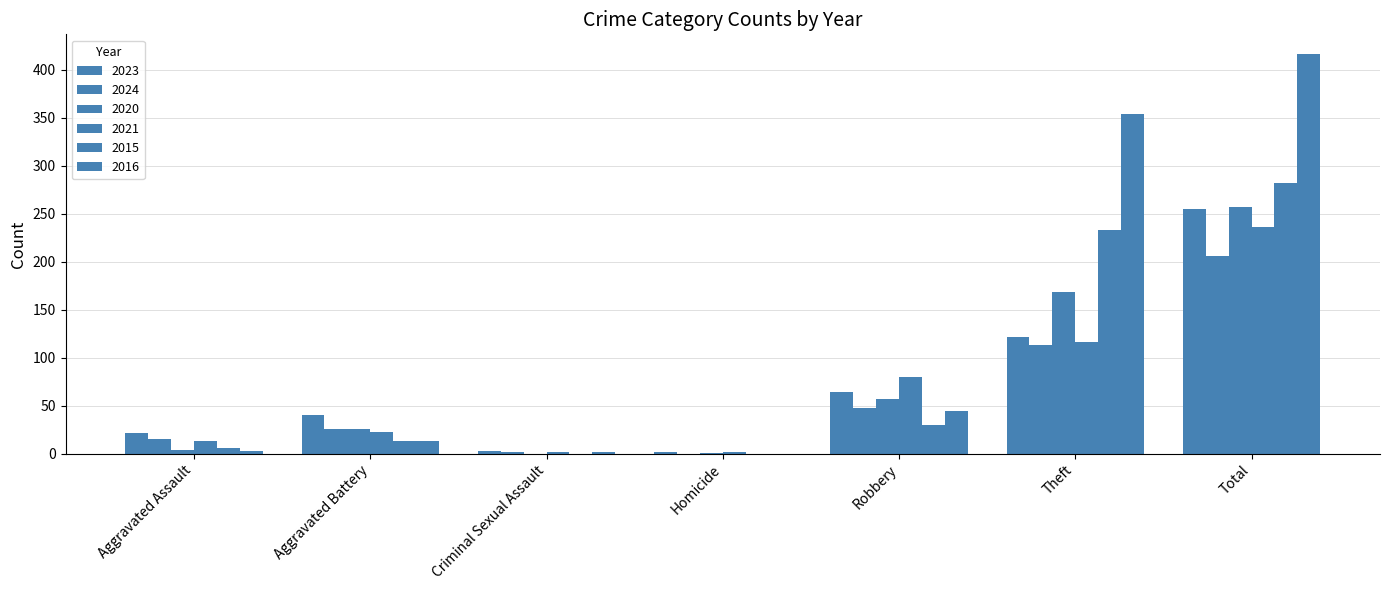

Reading left to right, list all the values displayed in this chart.

2023: 22	40	3	2	64	122	255
2024: 15	26	2	0	48	113	206
2020: 4	26	0	1	57	168	257
2021: 13	23	2	2	80	116	236
2015: 6	13	0	0	30	233	282
2016: 3	13	2	0	44	354	416